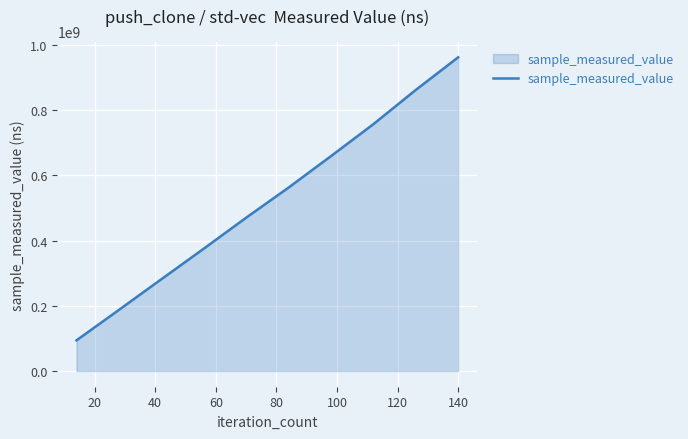

How many values are between 281402384 and 756773861?

6